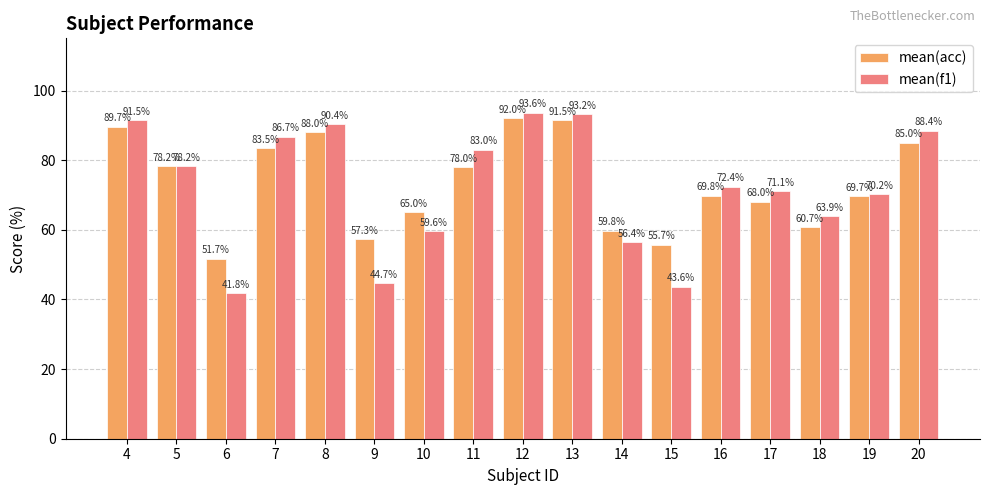

At which category is the sum across all series the highest?

12